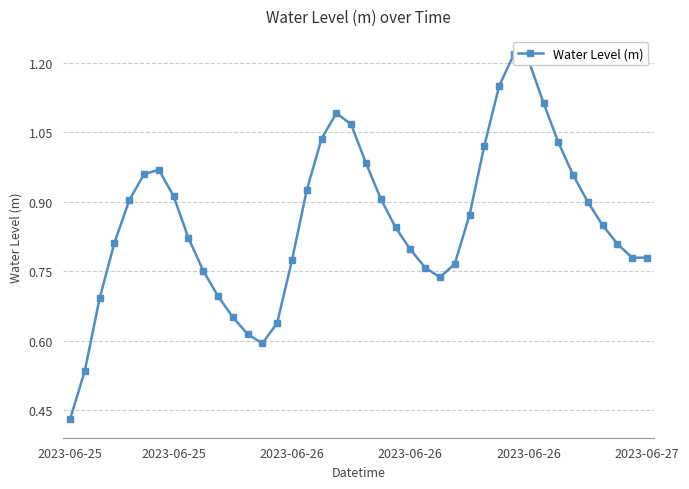

What value does the data have at 2023-06-26?

0.8